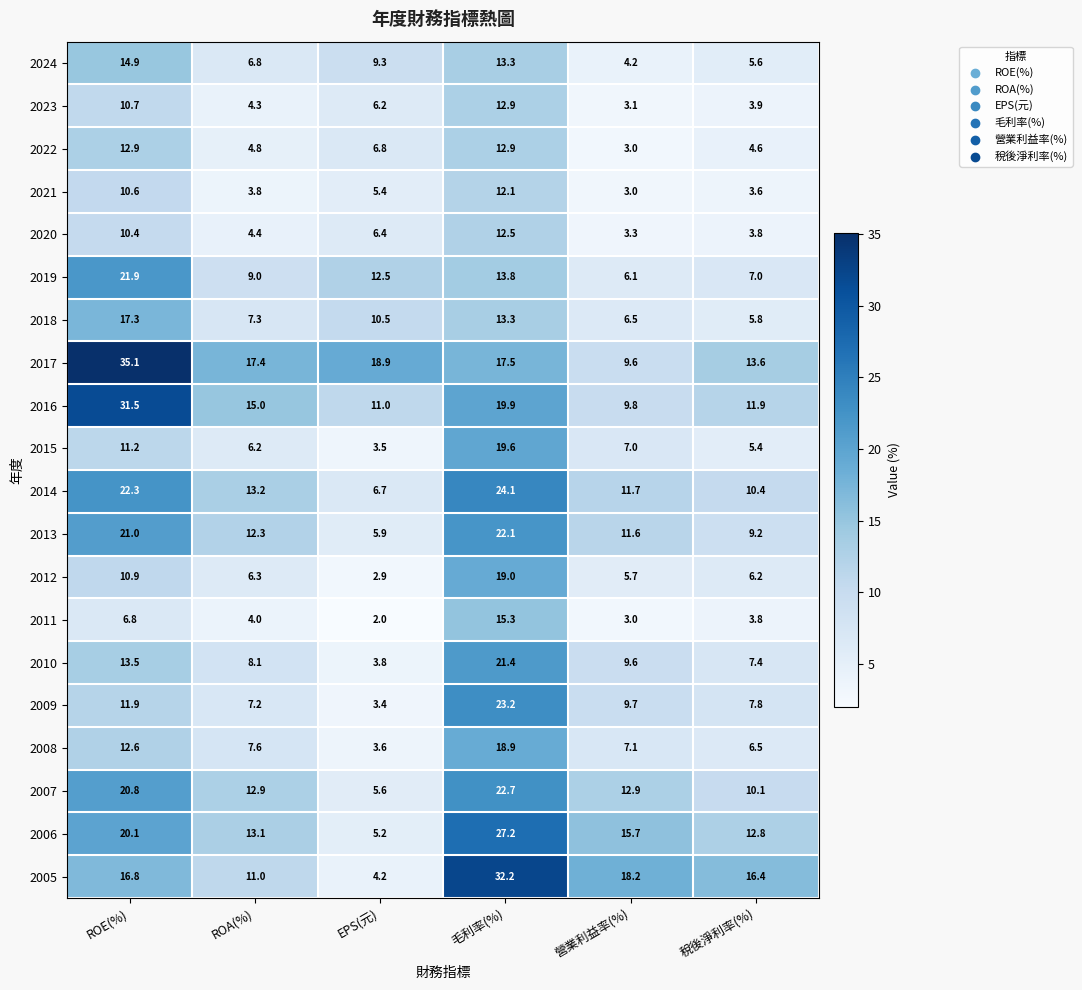

What is the spread (max minus min) of values at ROA(%)?

13.6